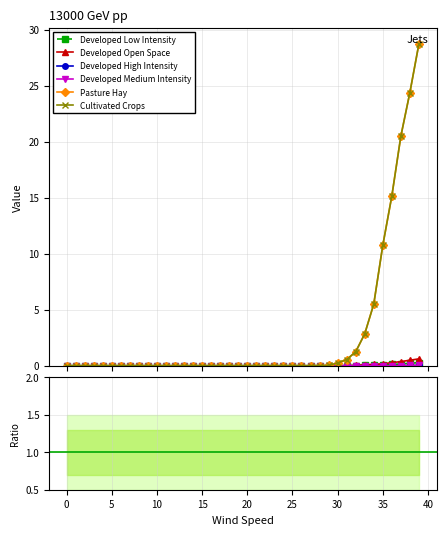

Is the value of Cultivated Crops at 30 greater than the value of Pasture Hay at 38?

No